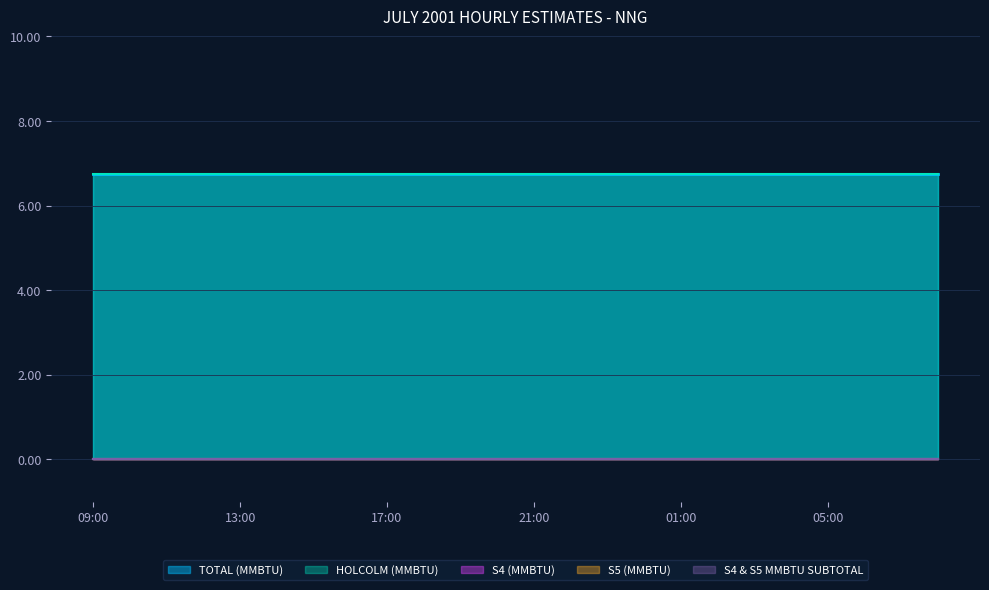

How many lines are shown in the chart?

5